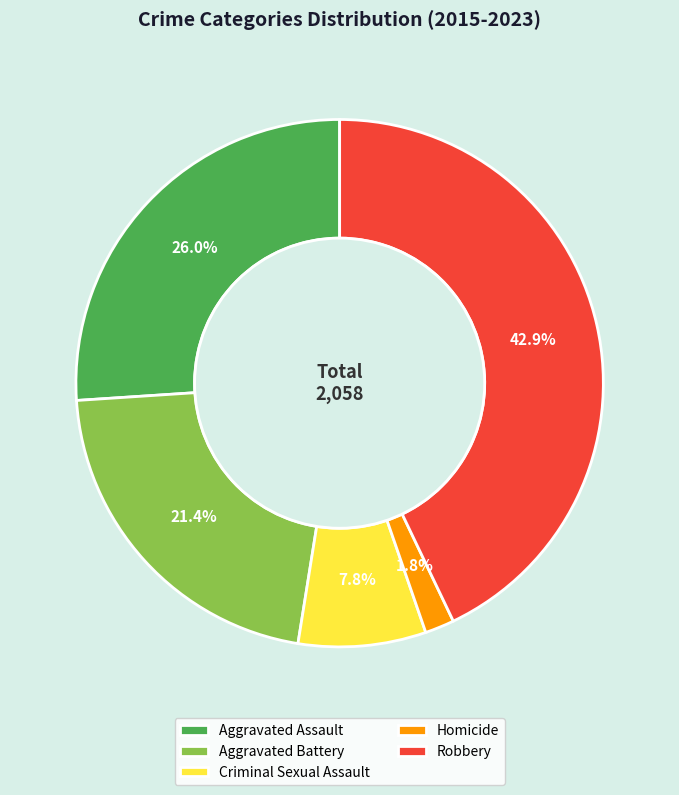

Which slice is the largest?

Robbery